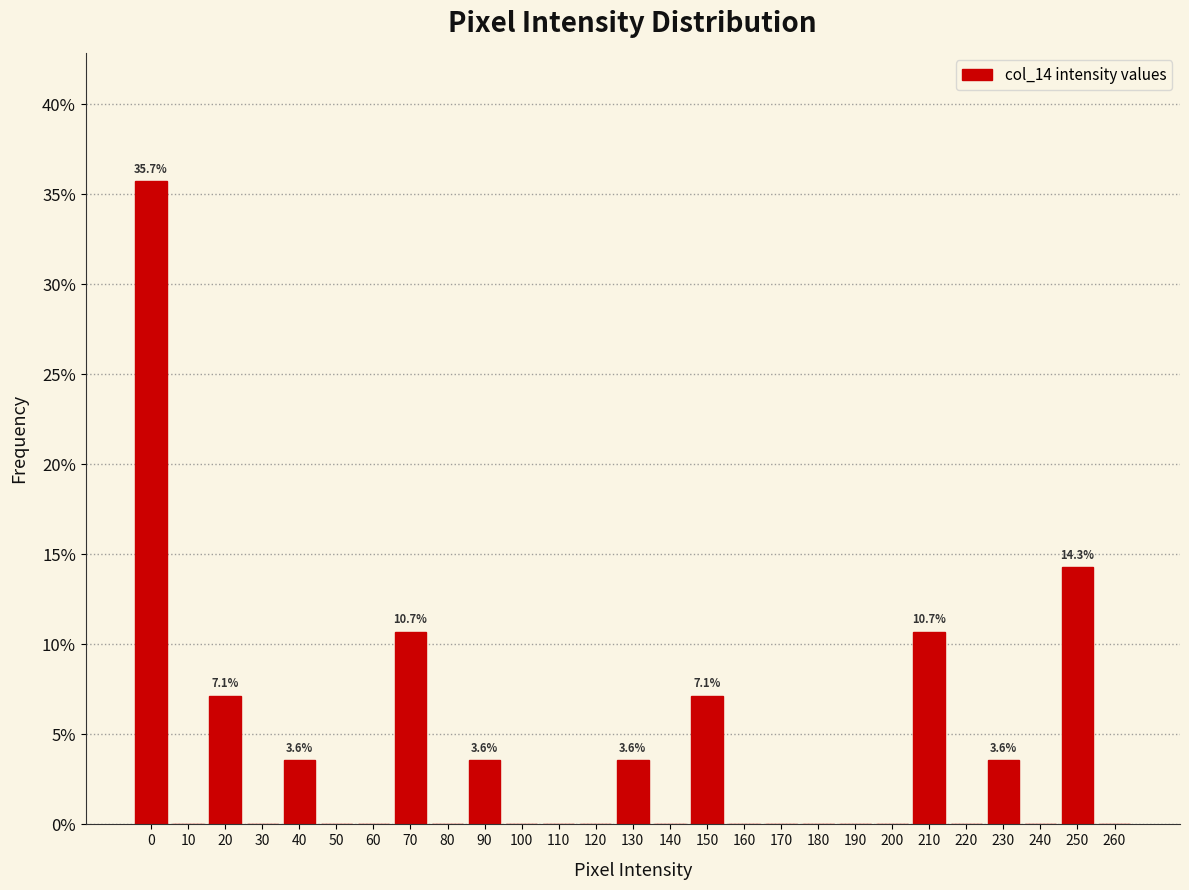

Over which range of the x-axis is the bar tallest?

-5 to 5